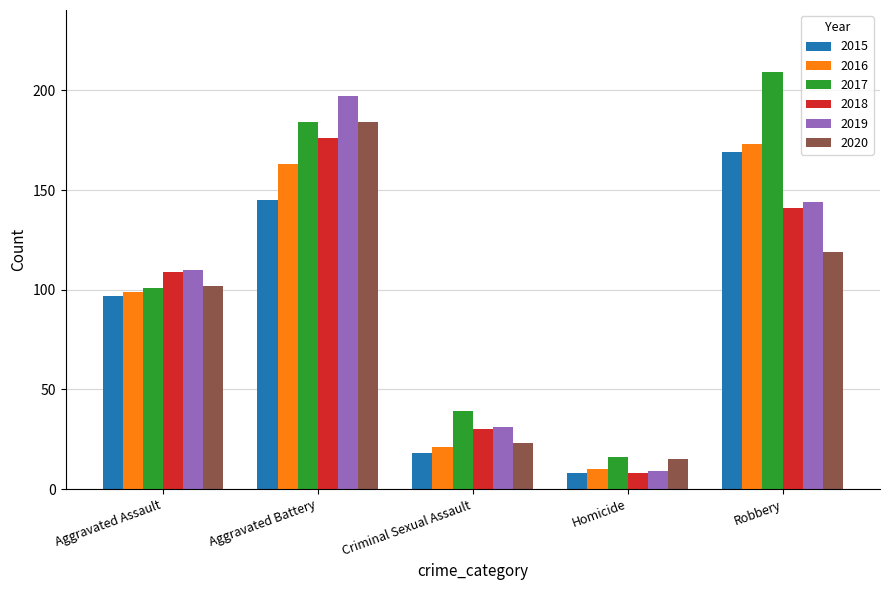

At which category is the sum across all series the highest?

Aggravated Battery